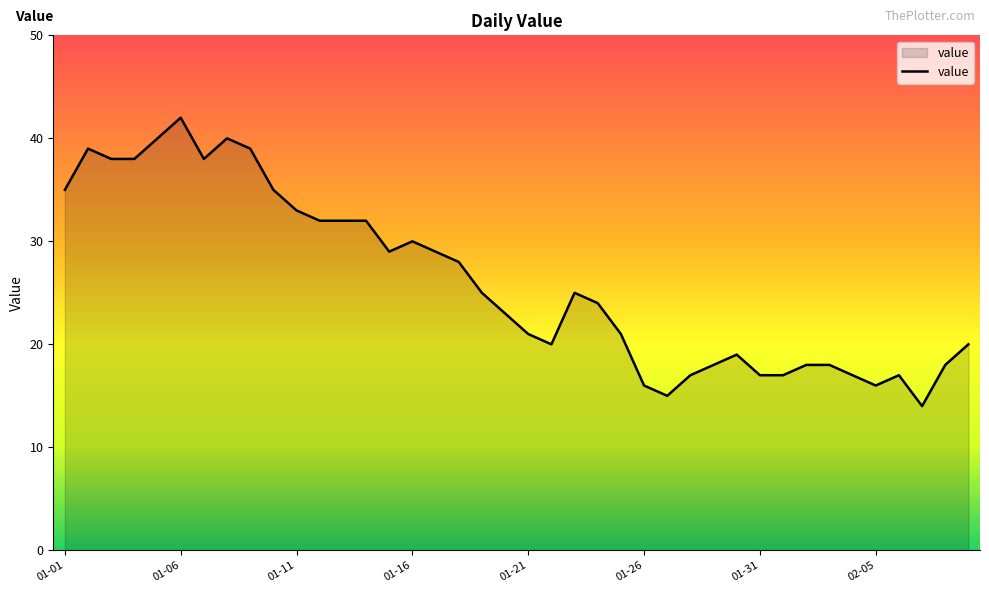

What is the maximum value shown in the chart?

42